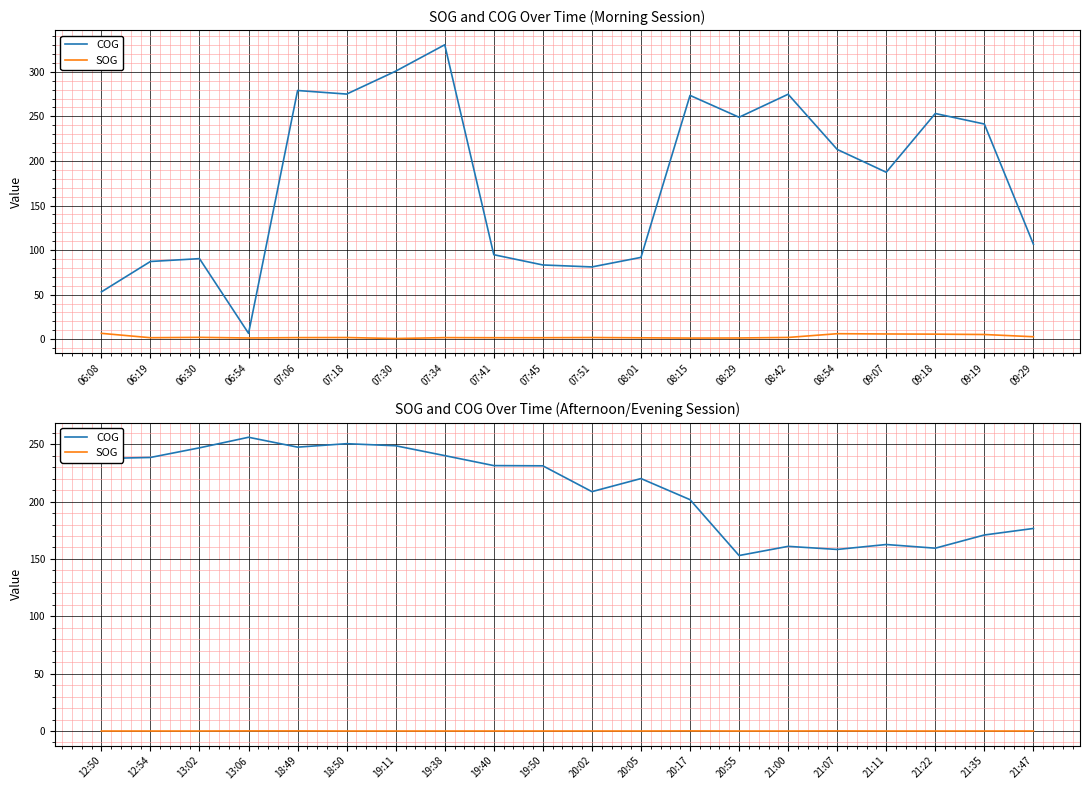

What is the label of the 9th point from the left?

19:40